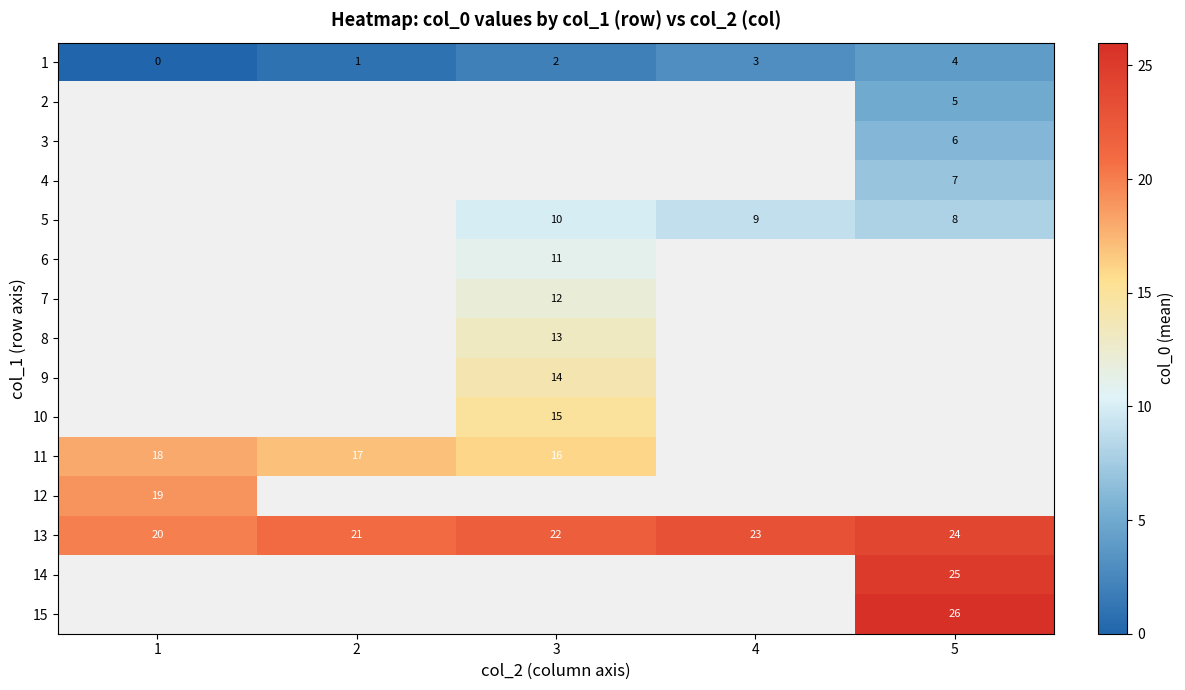

Is it true that 5 equals 14 at 3?

False